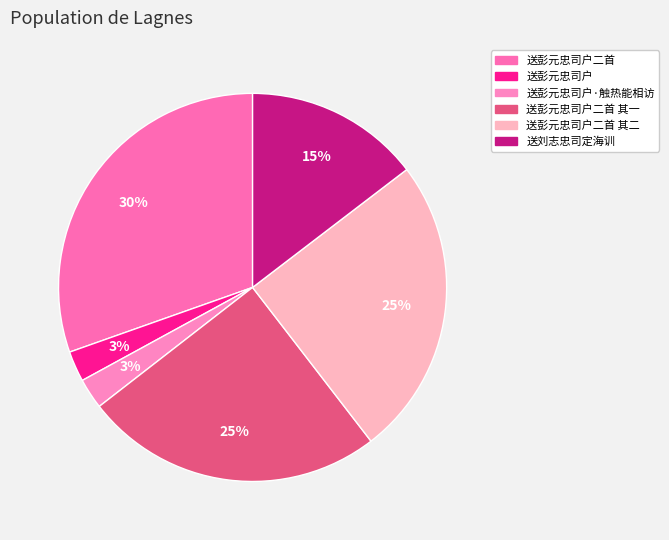

Does any single category account for the majority?

No